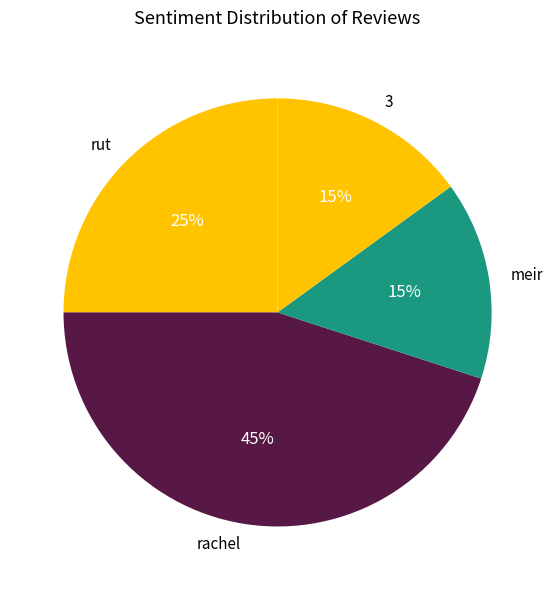

Approximately how many times larger is the value at rut compared to 3?

1.7